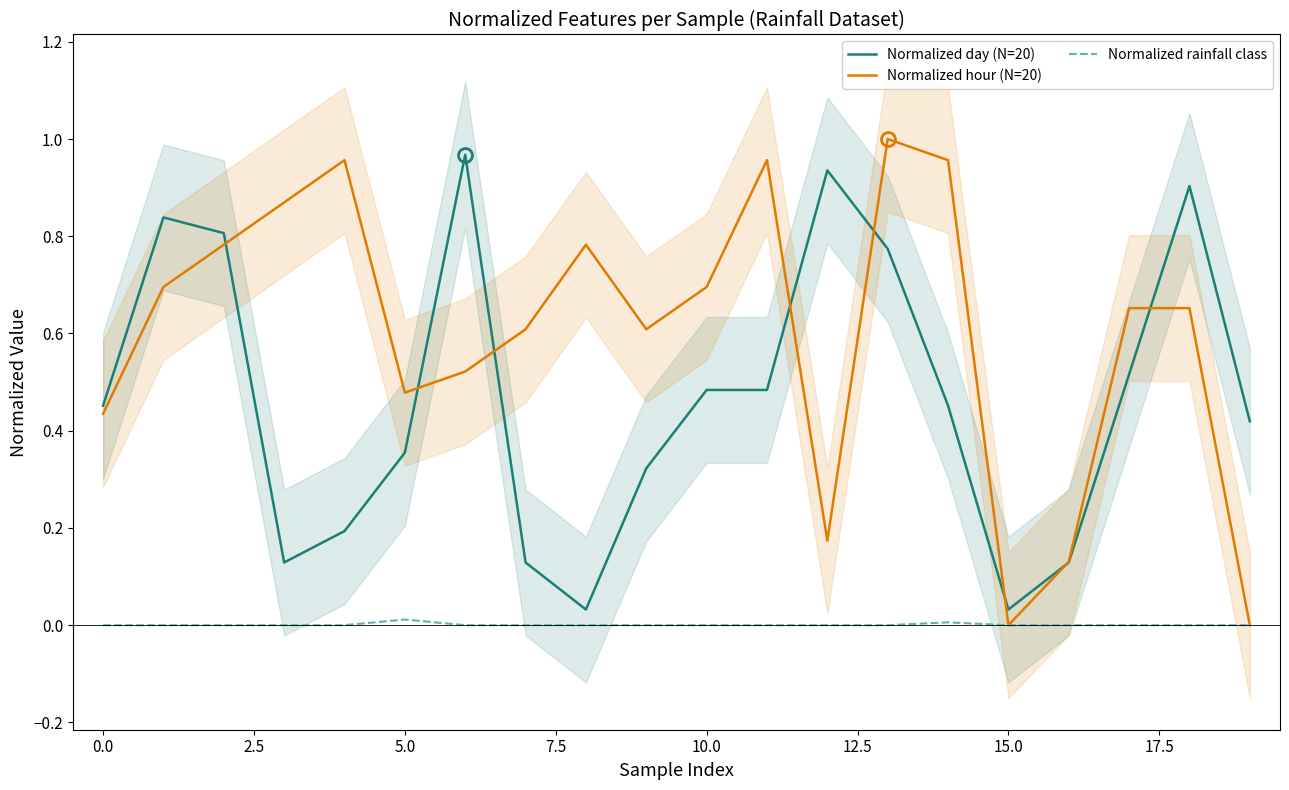

At which category is the sum across all series the highest?

13